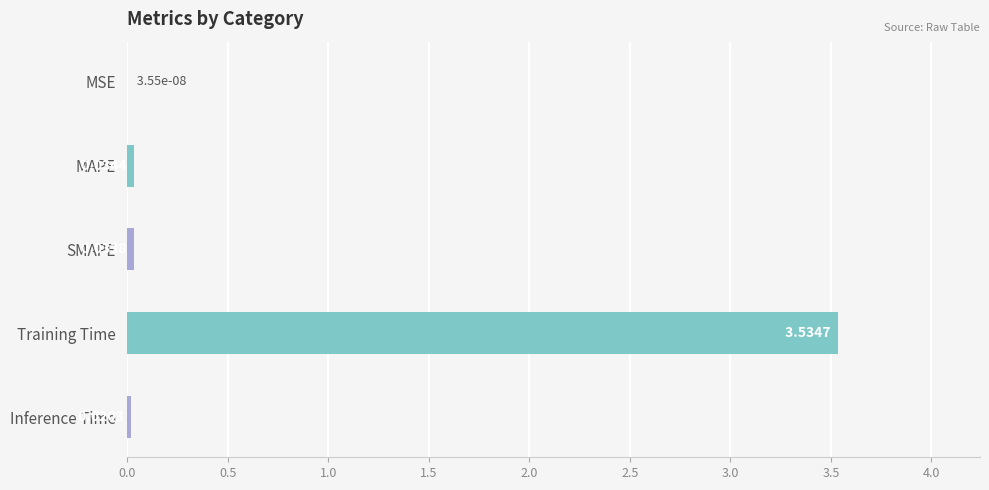

Which label corresponds to the largest value in the chart?

Training Time